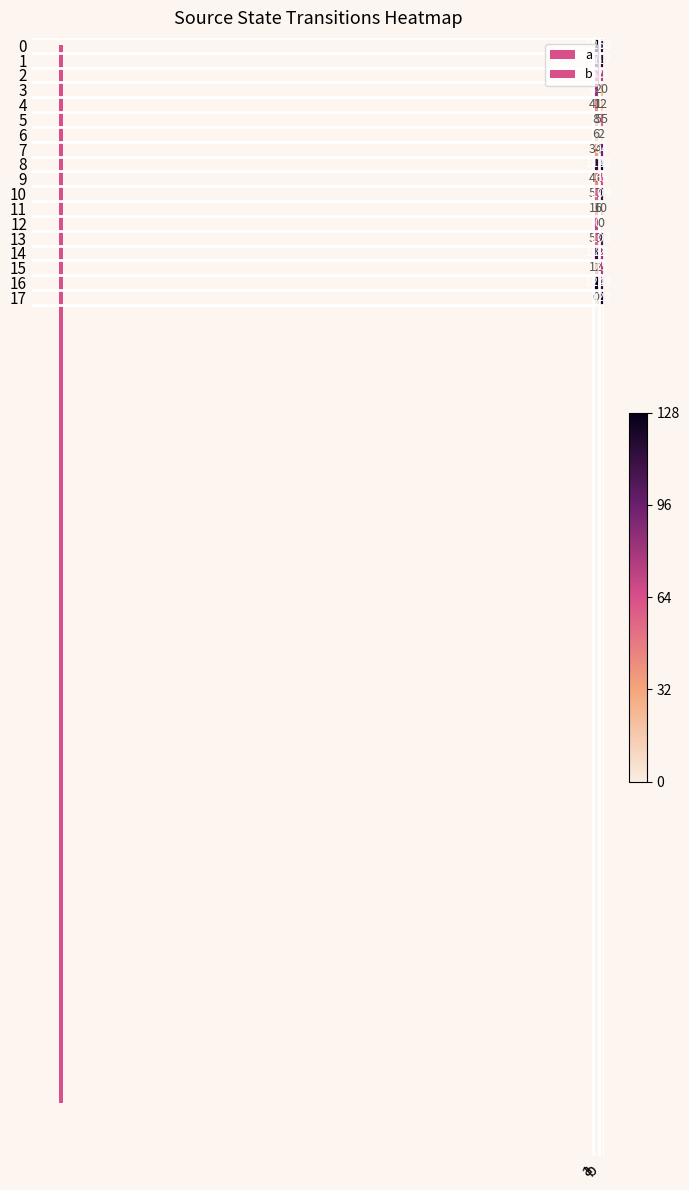

What is the highest value of the 15 series?

75